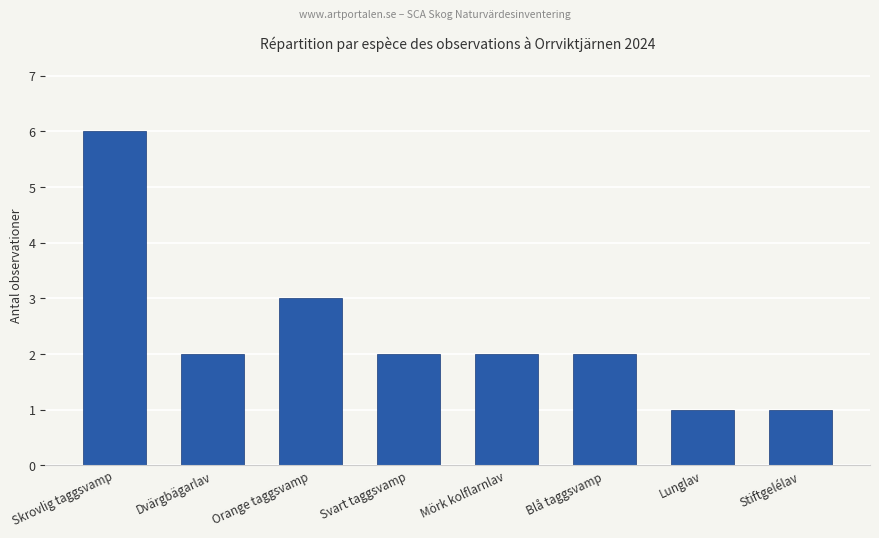

Between Skrovlig taggsvamp and Stiftgelélav, which is larger?

Skrovlig taggsvamp